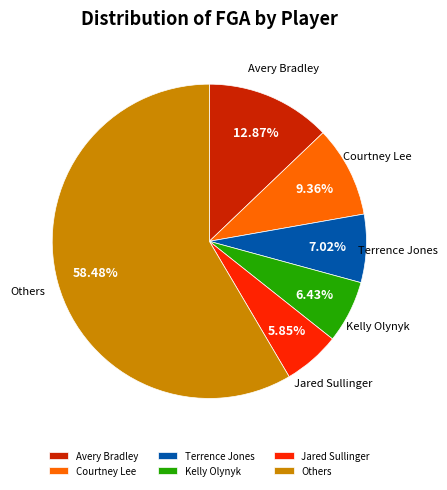

Do Others and Kelly Olynyk together represent more than half of the pie?

Yes